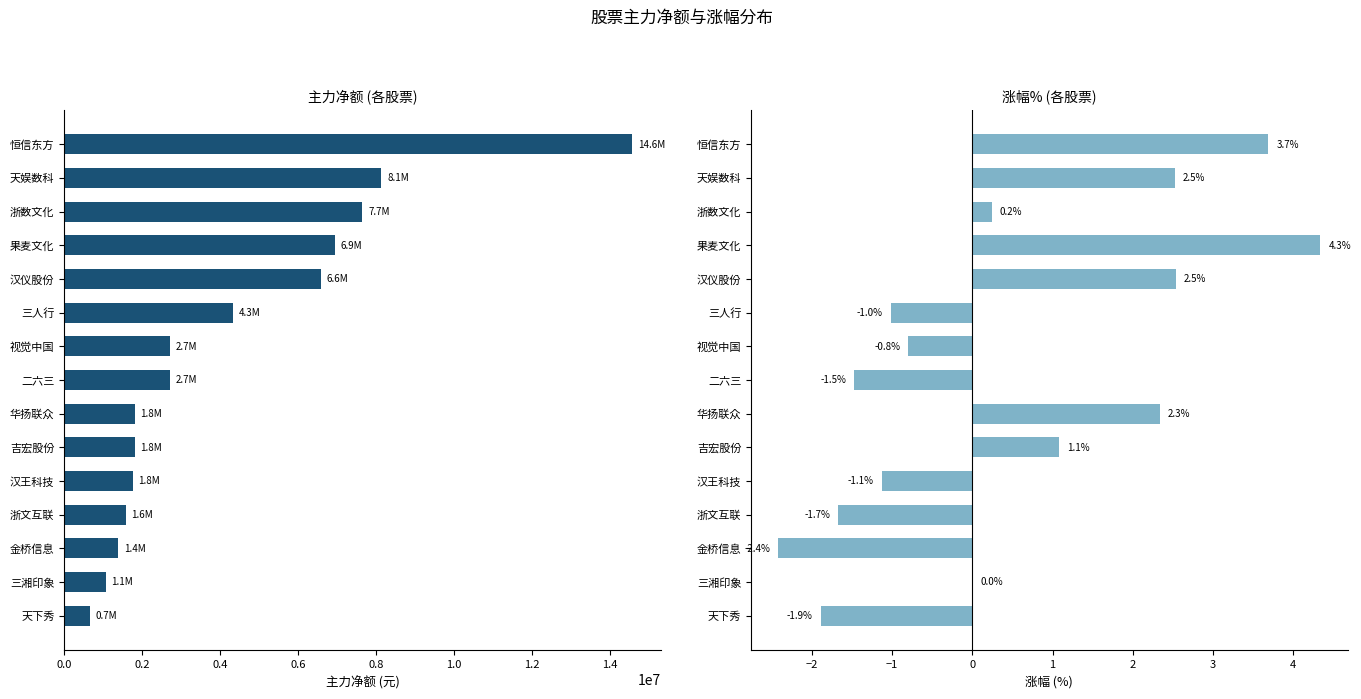

How many bars are there in each group?

2